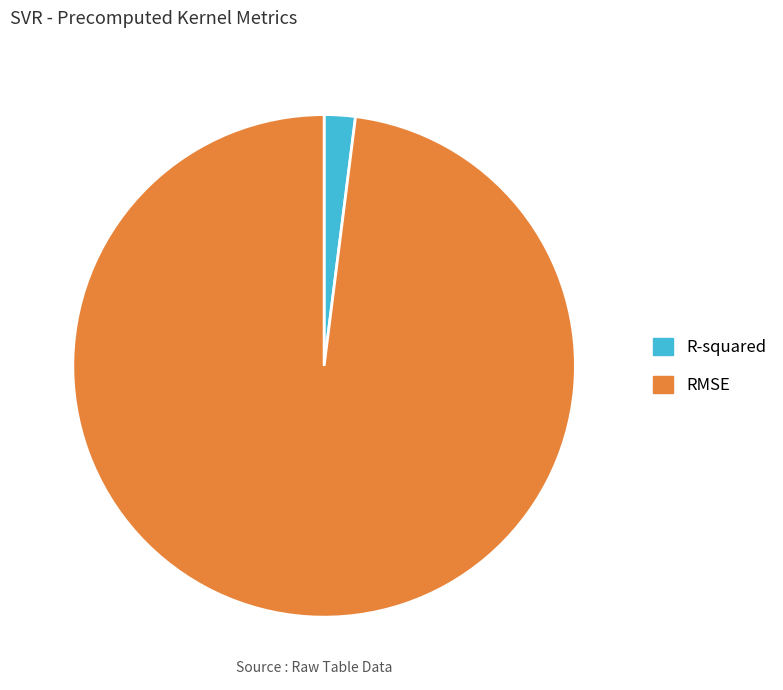

The R-squared slice represents 2% of the pie. True or false?

True